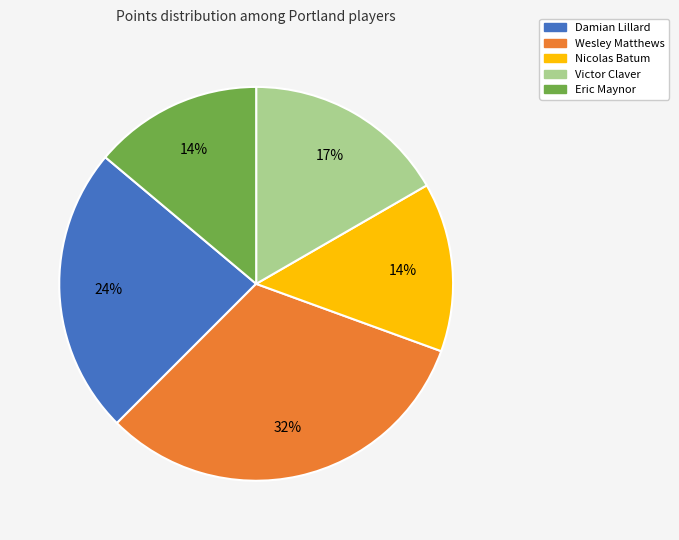

Approximately how many times larger is the value at Damian Lillard compared to Eric Maynor?

1.7